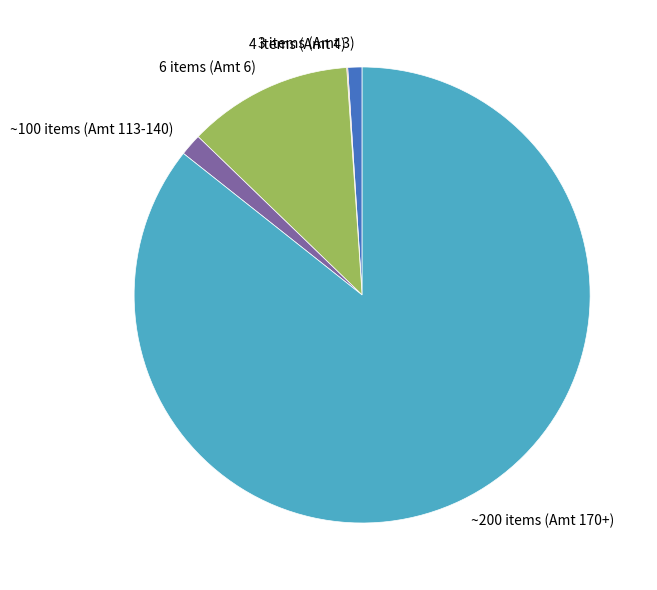

Approximately how many times larger is the value at ~200 items (Amt 170+) compared to 3 items (Amt 3)?

84.8